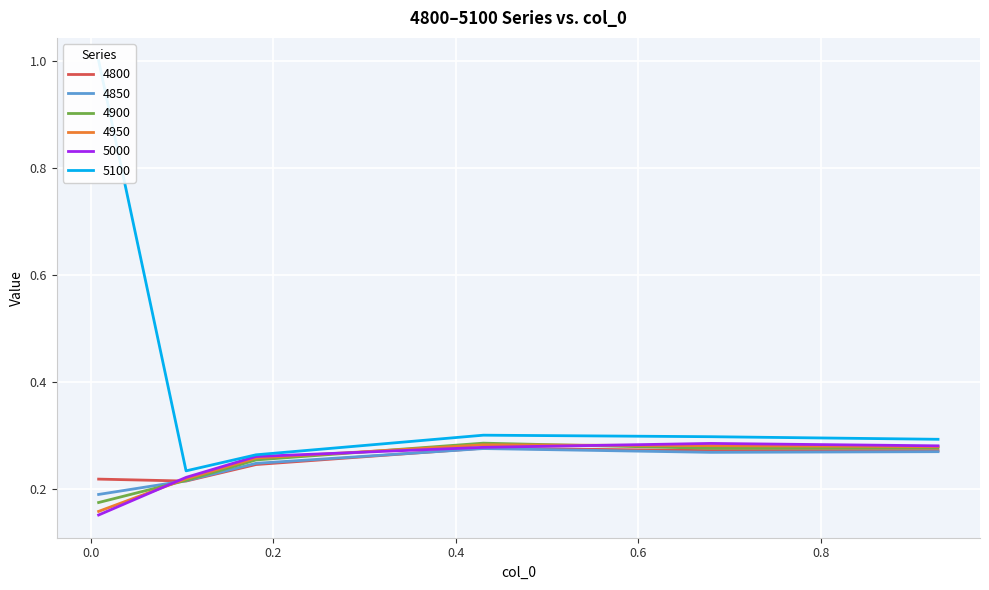

Reading right to left, transcribe all the data shown in this chart.

4800: 0.3	0.3	0.3	0.2	0.2	0.2
4850: 0.3	0.3	0.3	0.2	0.2	0.2
4900: 0.3	0.3	0.3	0.3	0.2	0.2
4950: 0.3	0.3	0.3	0.3	0.2	0.2
5000: 0.3	0.3	0.3	0.3	0.2	0.2
5100: 0.3	0.3	0.3	0.3	0.2	1.0